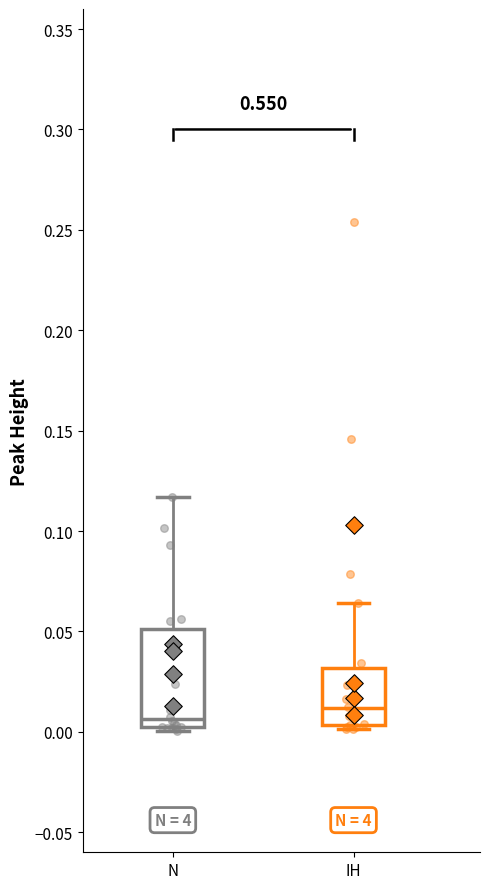

Reading left to right, read every box against the y-axis: the position of its median line, the range the box covers, and the ends of its whiskers. The values are not printed on the chart, so give them approximately, as read against the axis.

N: median 0.005, box 0.000 to 0.050, whiskers 0.000 (just below the box's lower edge) to 0.115
IH: median 0.010, box 0.005 to 0.030, whiskers 0.000 to 0.065